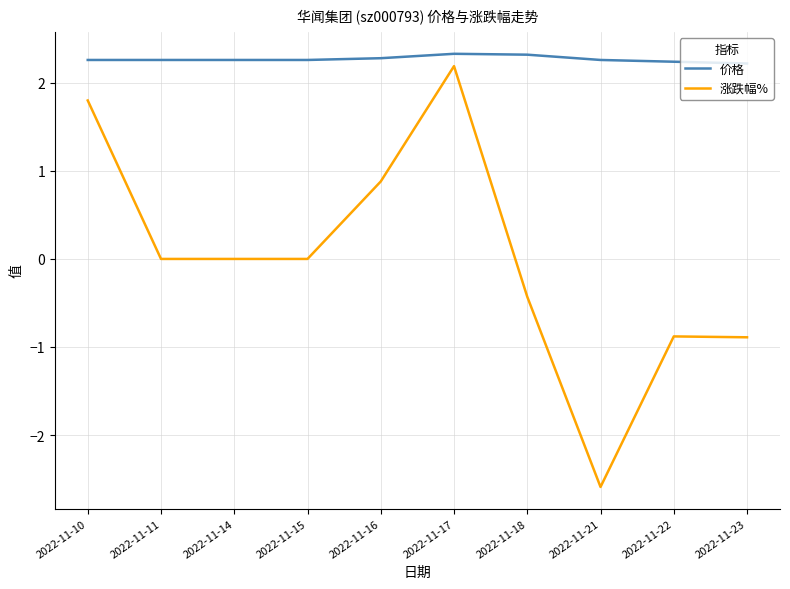

Count the number of categories in the chart.

10